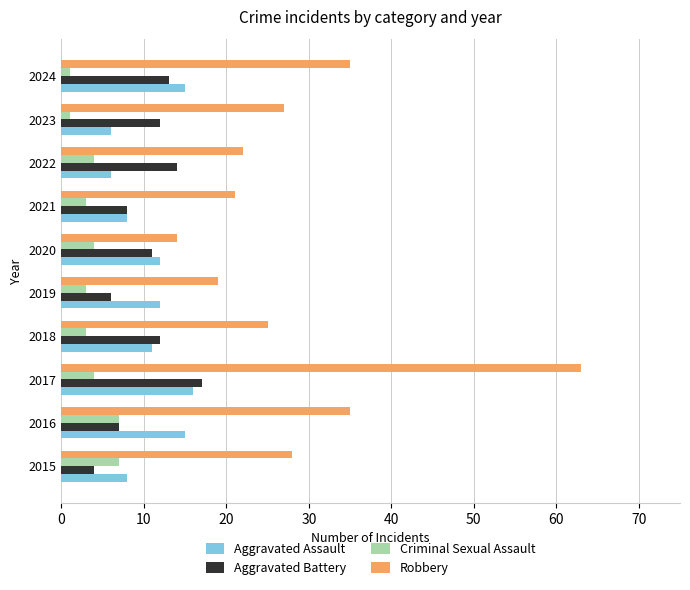

Which series has the largest range (max minus min)?

Robbery